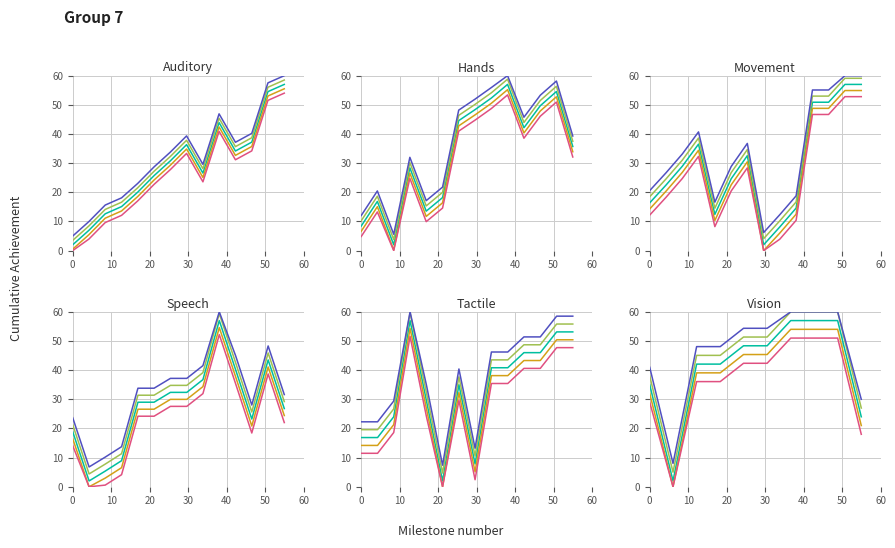

How many lines are shown in the chart?

5